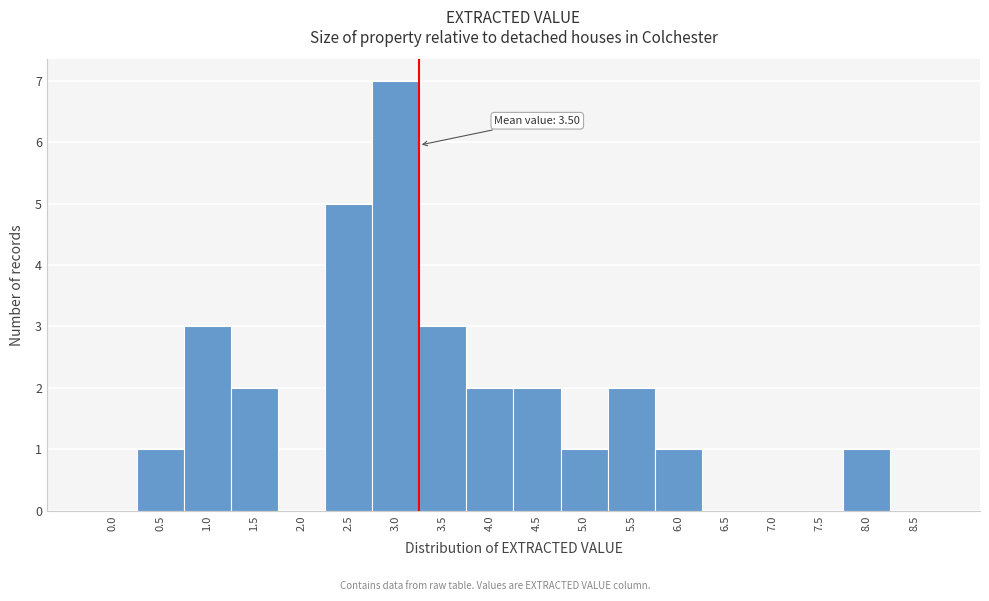

Reading left to right, transcribe all the data shown in this chart.

0.0=0	0.5=1	1.0=3	1.5=2	2.0=0	2.5=5	3.0=7	3.5=3	4.0=2	4.5=2	5.0=1	5.5=2	6.0=1	6.5=0	7.0=0	7.5=0	8.0=1	8.5=0